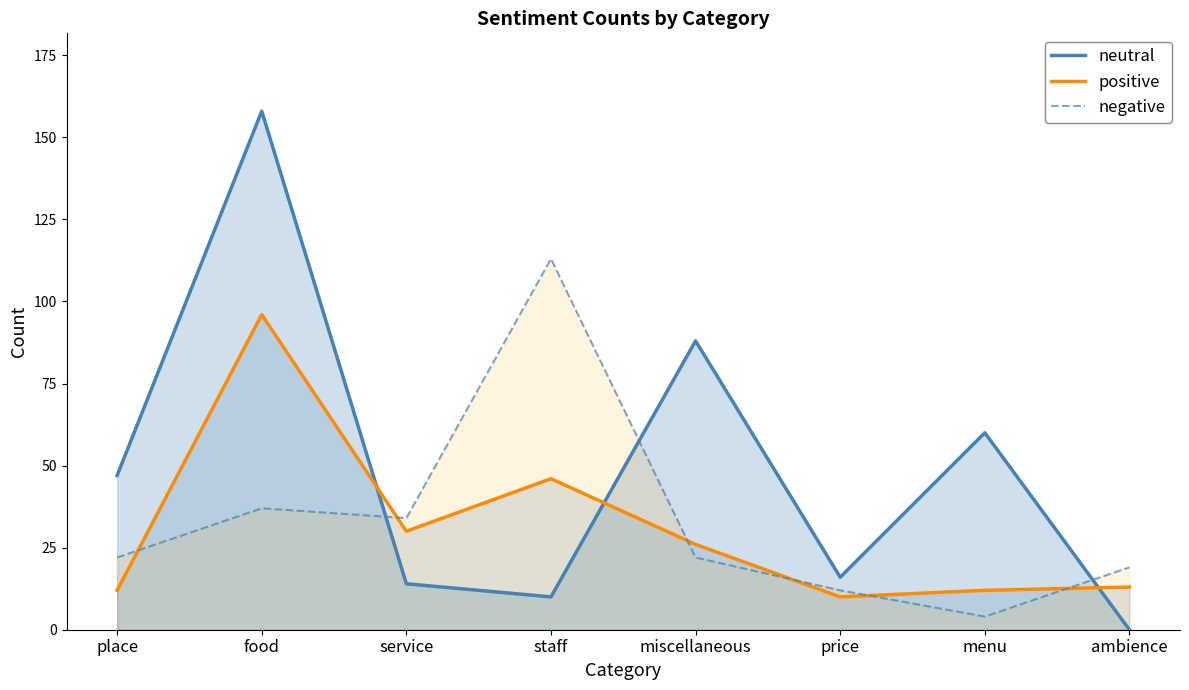

Which series has the widest spread of values?

neutral